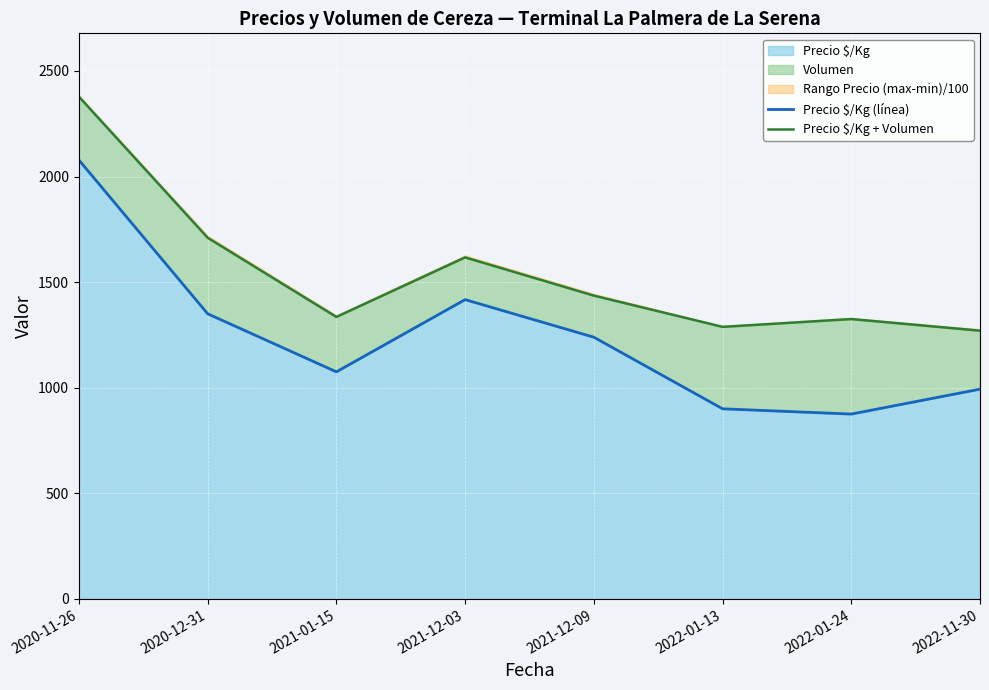

How many values in the Precio $/Kg + Volumen series exceed 1436?

3